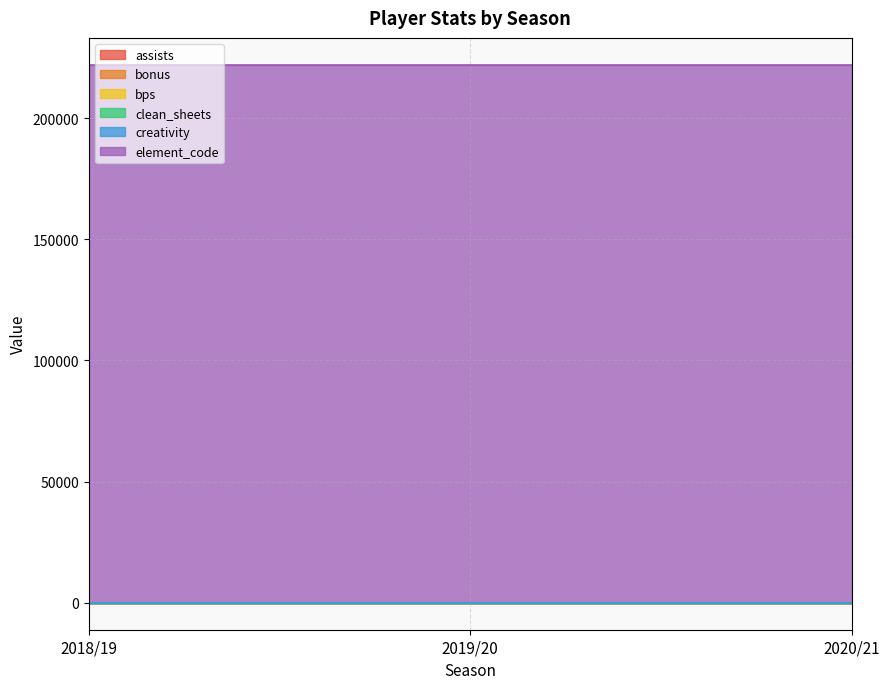

At which category is the sum across all series the highest?

2018/19